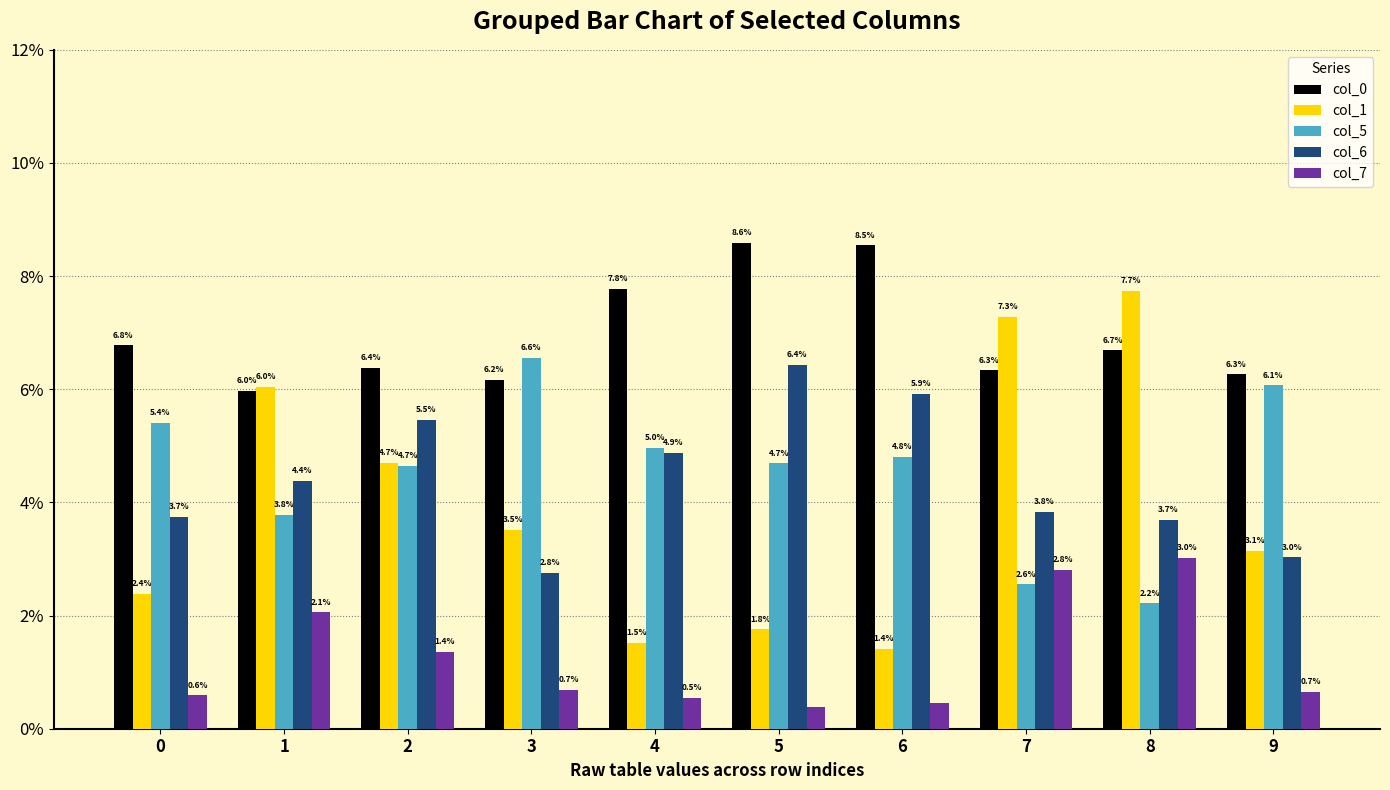

Which label corresponds to the smallest value in the chart?

5